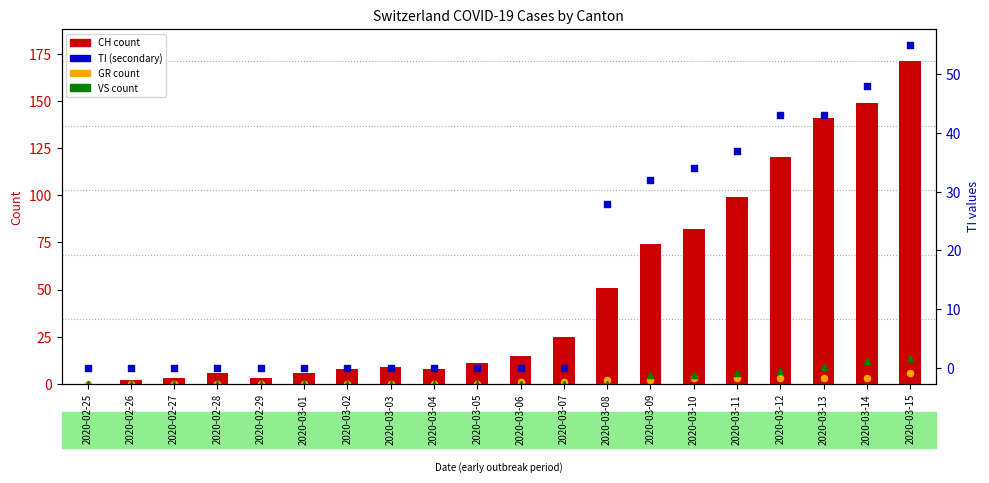

Which series has the largest total across all categories?

CH